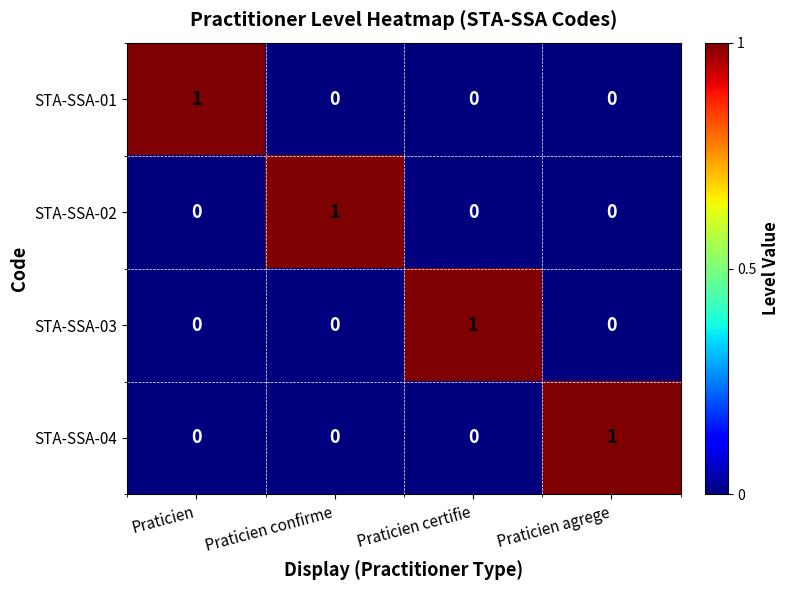

Reading left to right, extract all data points from this chart.

STA-SSA-01: 1	0	0	0
STA-SSA-02: 0	1	0	0
STA-SSA-03: 0	0	1	0
STA-SSA-04: 0	0	0	1